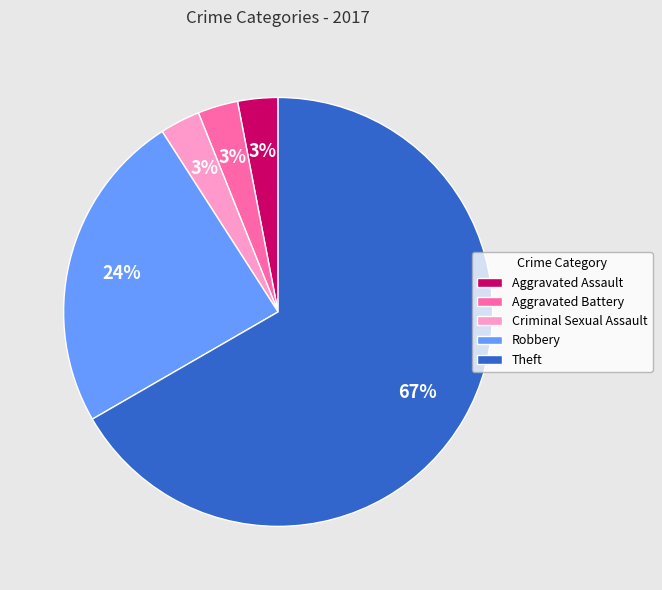

True or false: Criminal Sexual Assault accounts for 15% of the total.

False